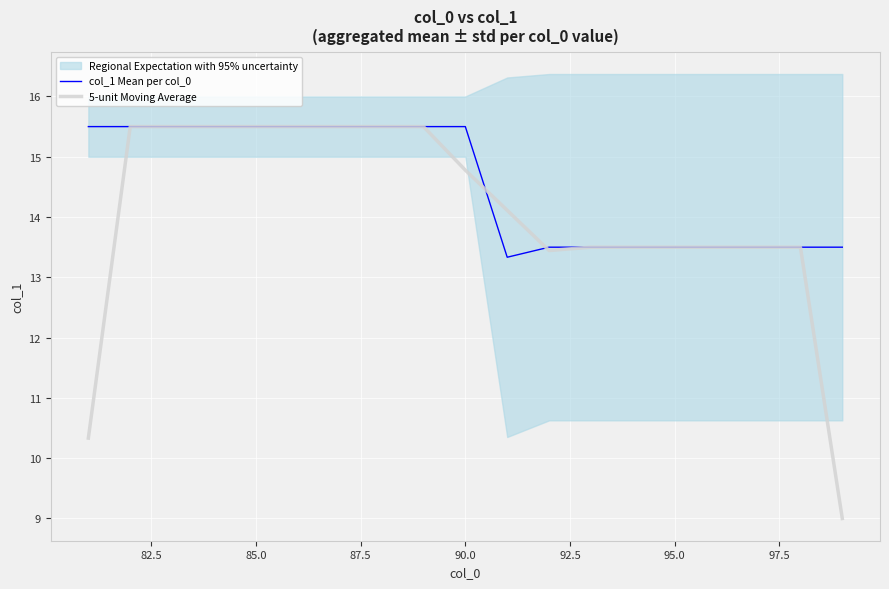

The value of col_1 Mean per col_0 at 95.0 is 13.5. True or false?

True